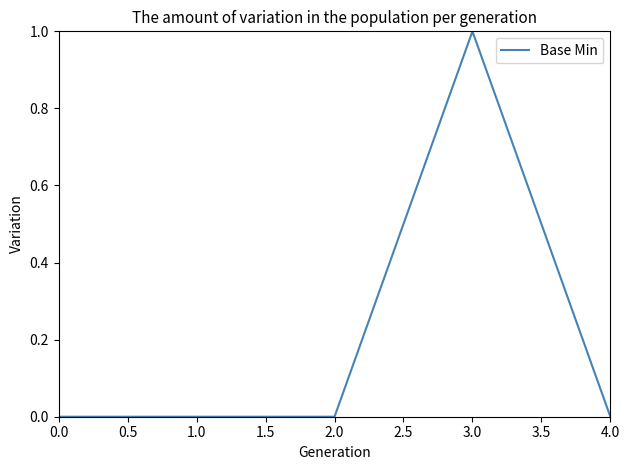

How many distinct data groups are displayed?

1